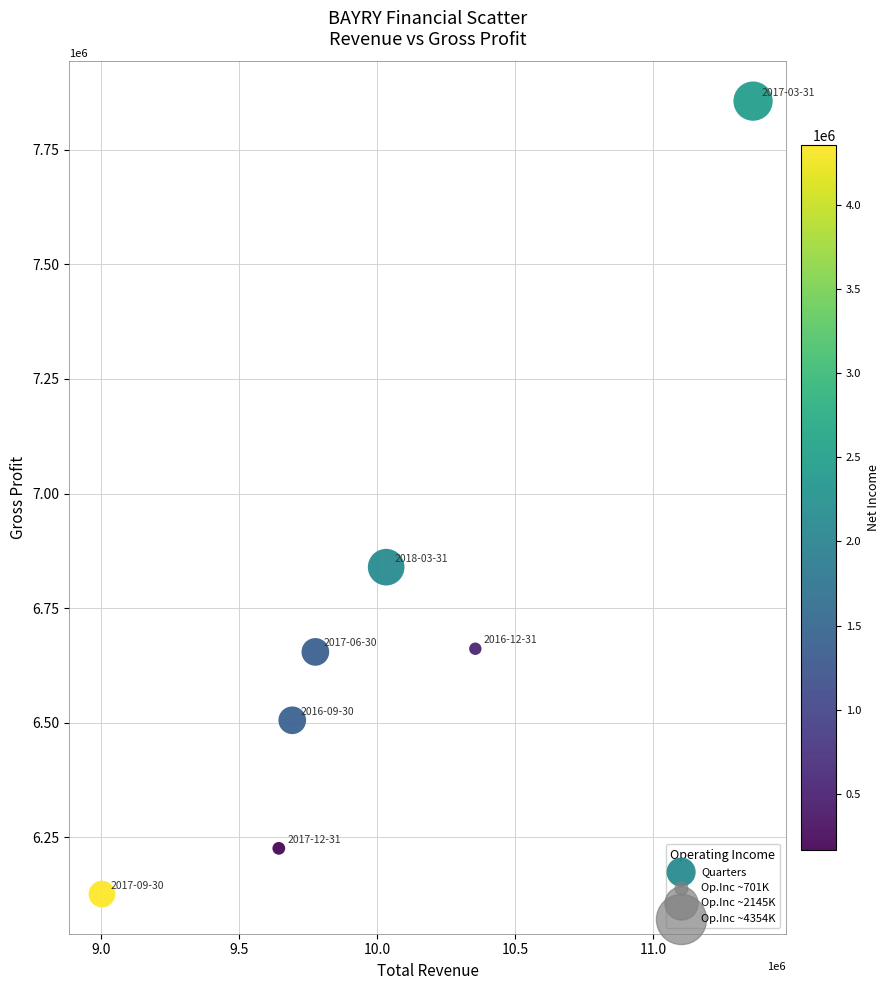

What Y value in the scatter plot is closest to 6991200?

6839400